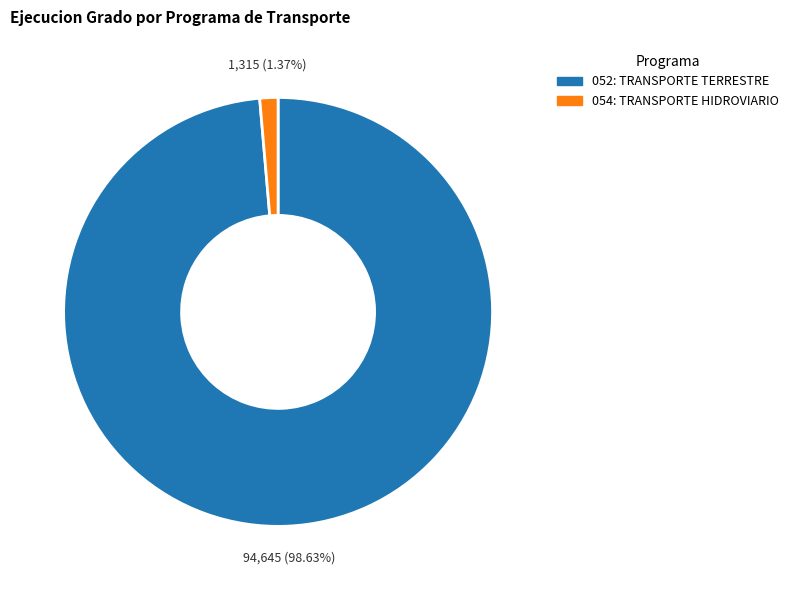

To the nearest percent, what percentage of the pie is 054: TRANSPORTE HIDROVIARIO?

1%